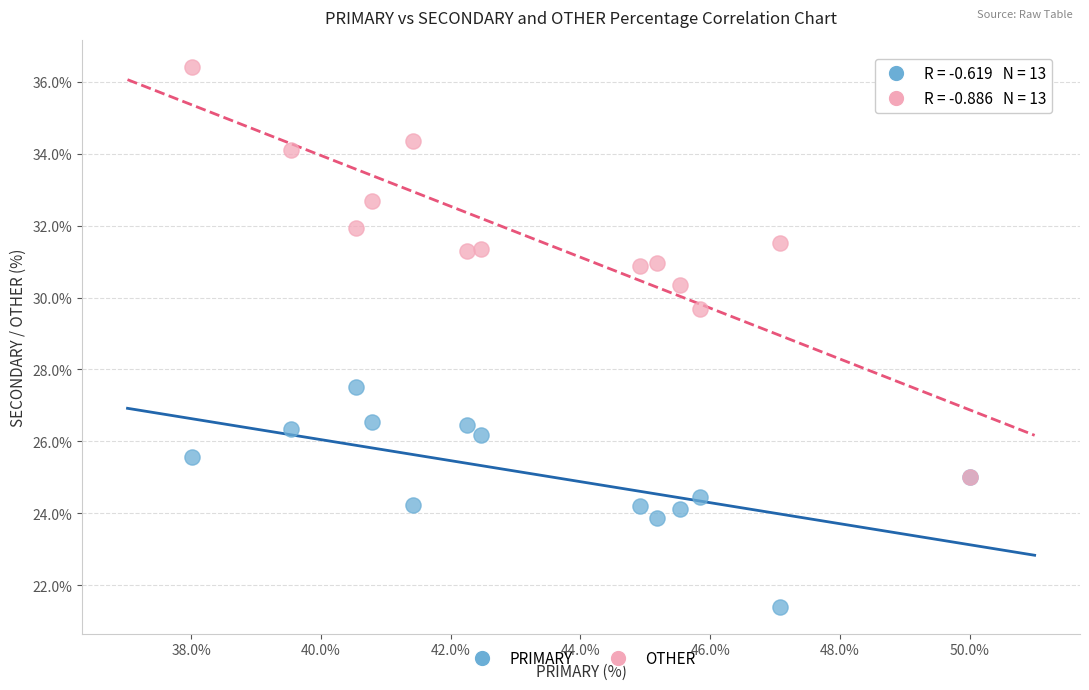

Across all series, what Y value is closest to 28?

27.5